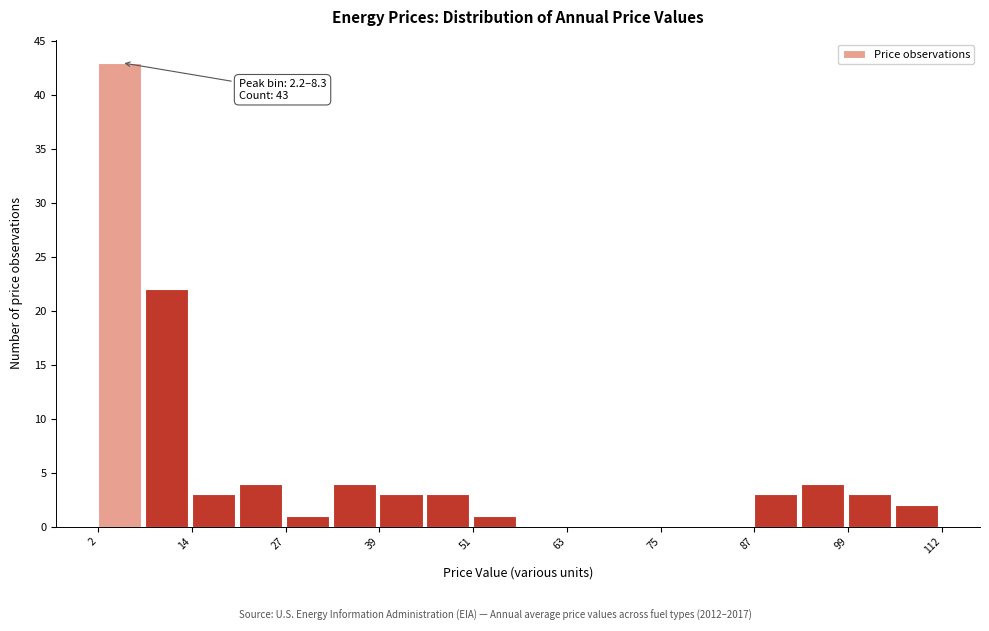

Around what value on the x-axis is the tallest bar? Give the approximate position of its centre, as read against the axis.

4